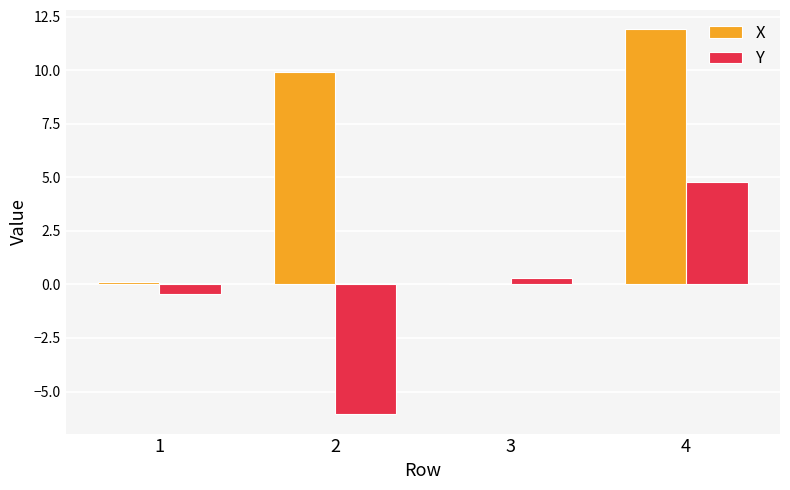

At which category is the sum across all series the highest?

4